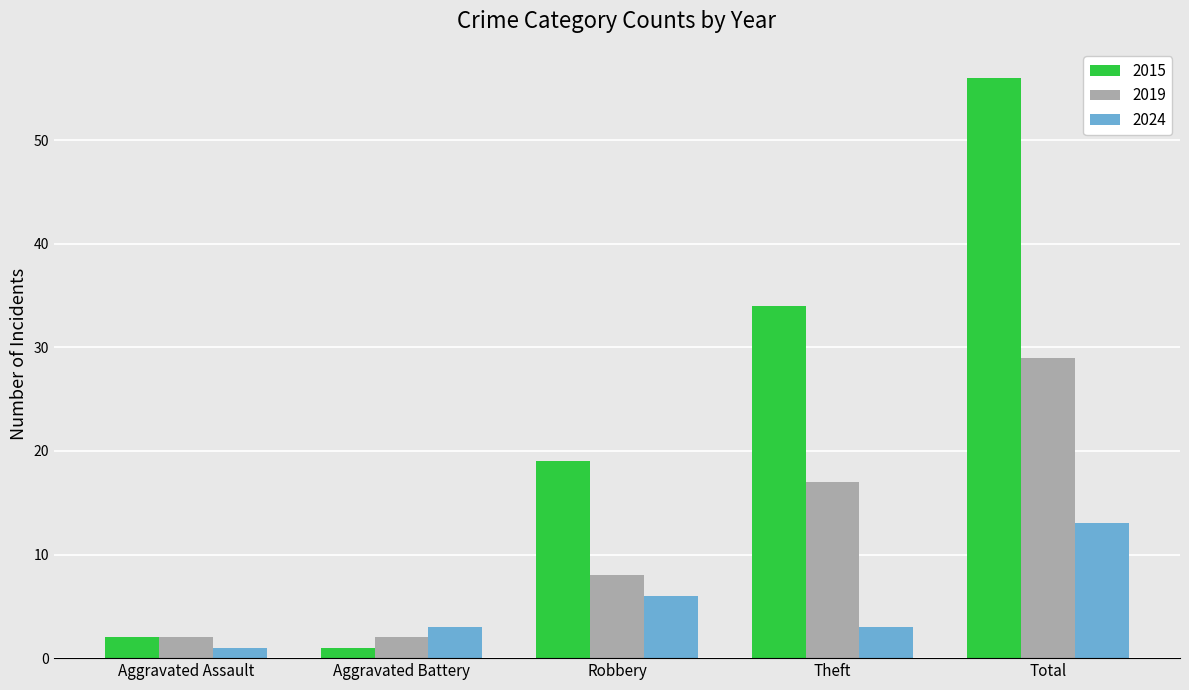

At which category is the sum across all series the highest?

Total